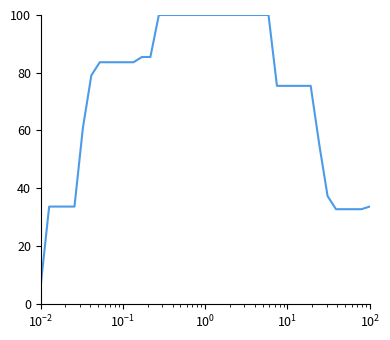

What is the difference between the maximum and minimum values?

93.6